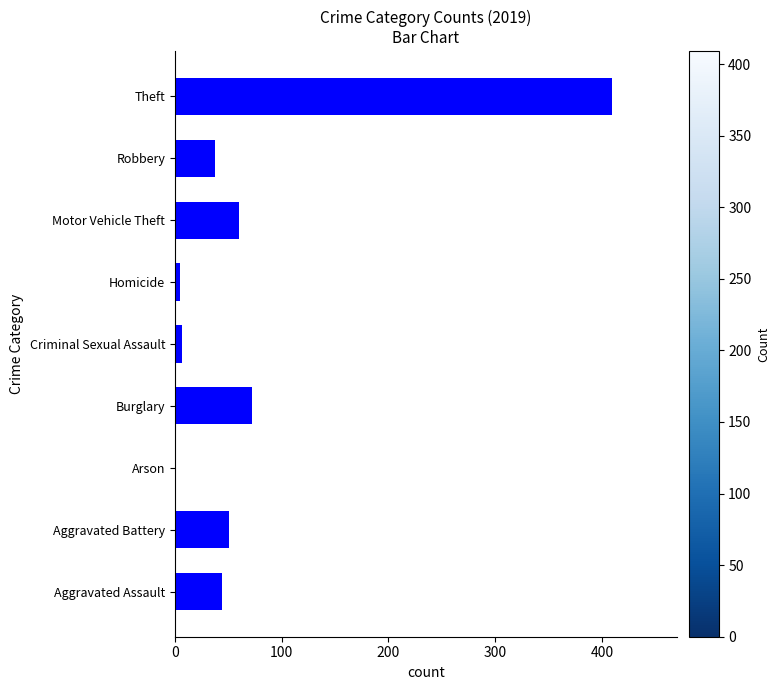

Is it true that the value at Theft is 409?

True